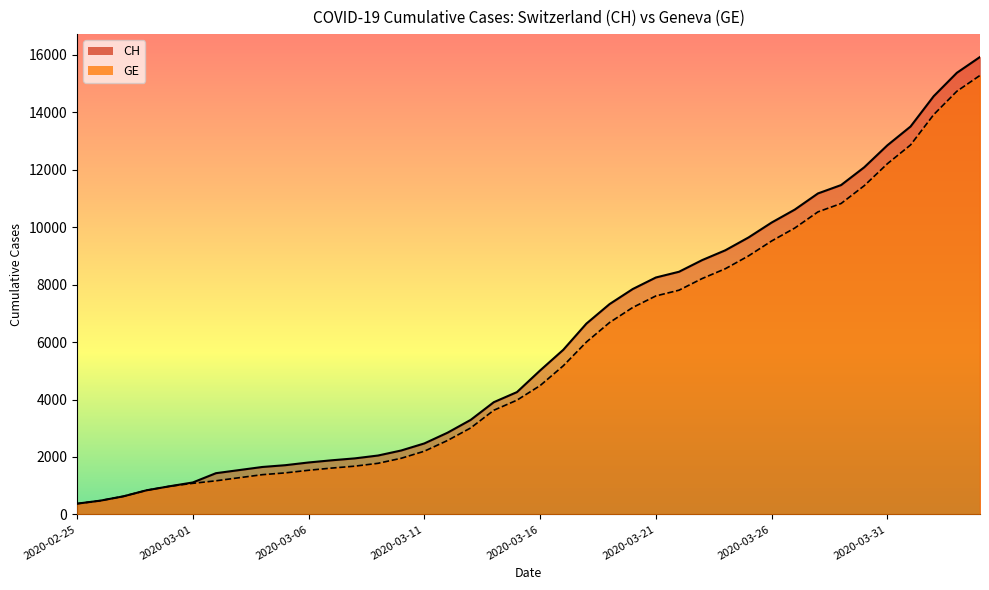

What is the value of the CH point at the 17th from the left?

2845